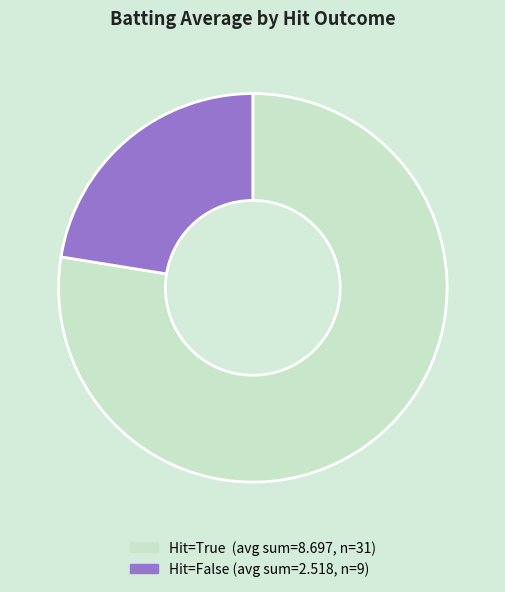

Is there a majority slice in this chart?

Yes